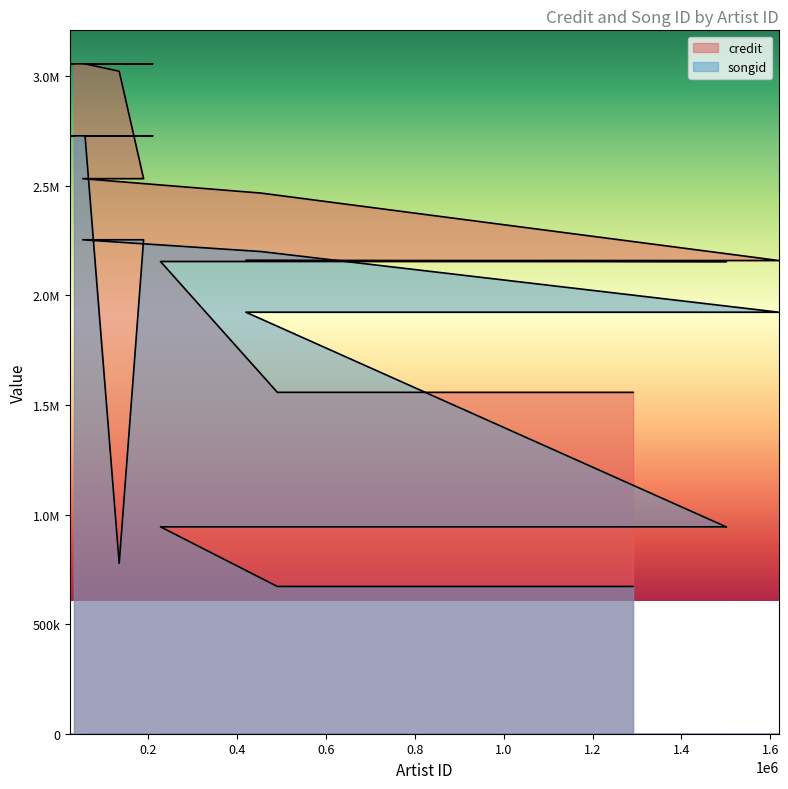

Rank the series by their average value, from highest to lowest.

credit, songid